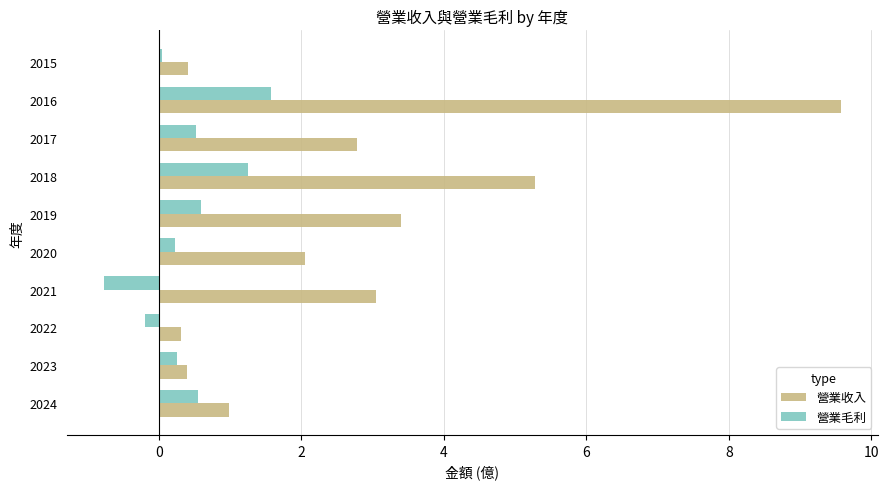

At which label does 營業毛利 reach its minimum?

2021